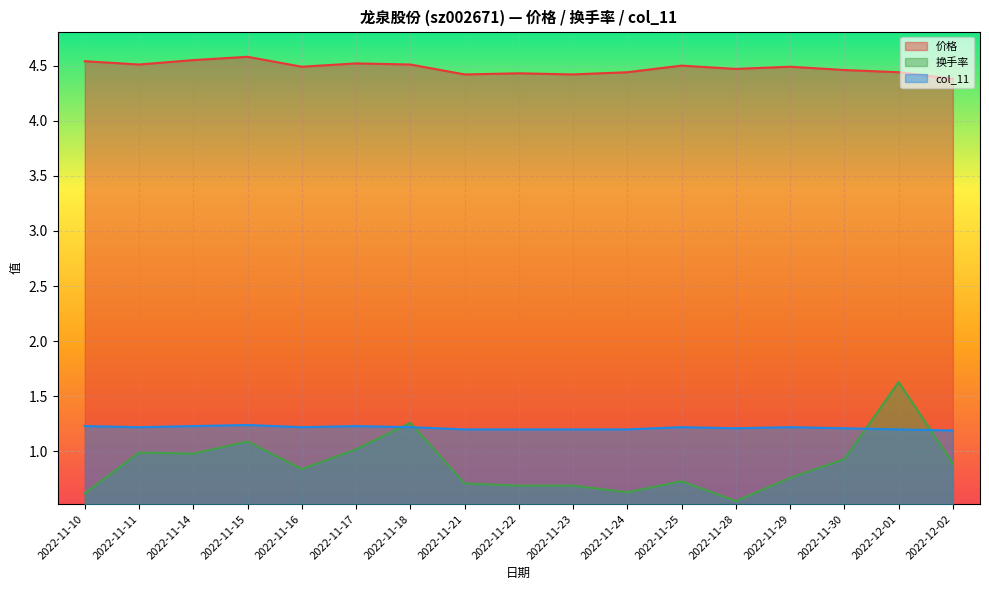

What is the maximum value for 换手率?

1.6